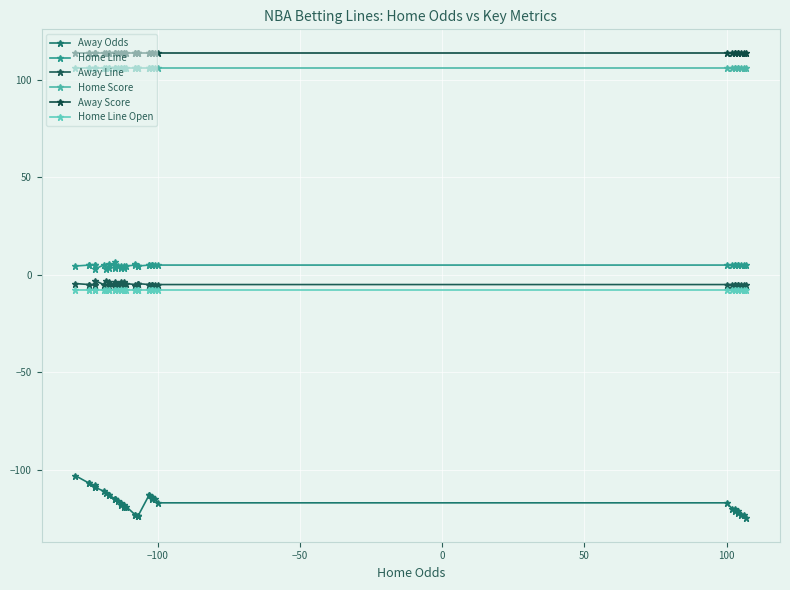

What is the average value of the Home Line series?

4.7